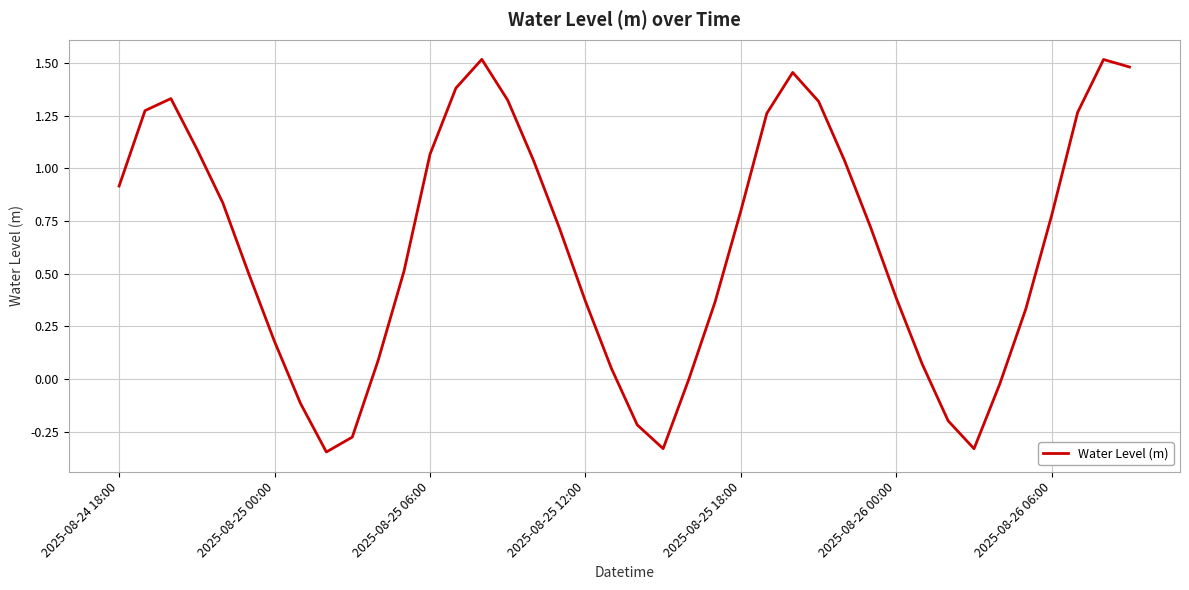

What is the difference between the maximum and minimum values?

1.9